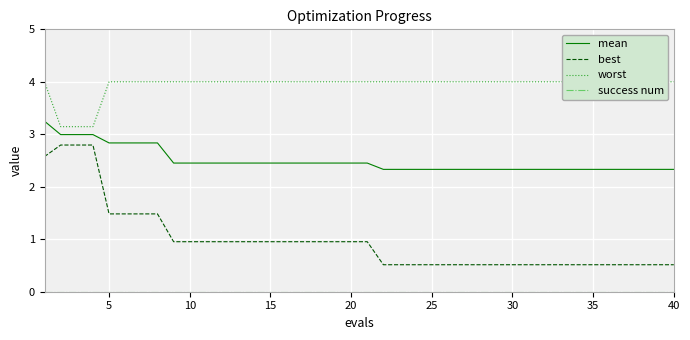

True or false: best and mean intersect in this chart.

False